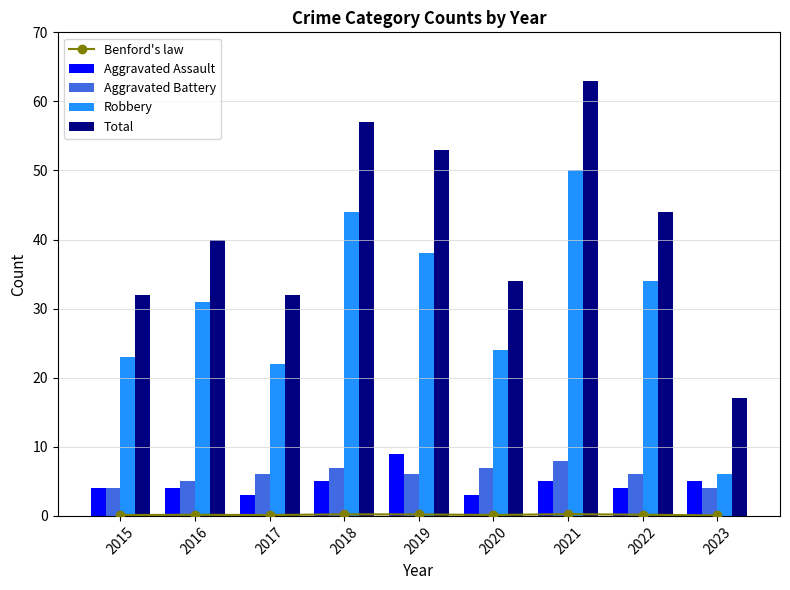

Reading right to left, extract all data points from this chart.

Benford's law: 2023=0.1	2022=0.2	2021=0.2	2020=0.1	2019=0.2	2018=0.2	2017=0.1	2016=0.2	2015=0.1
Aggravated Assault: 2023=5.0	2022=4.0	2021=5.0	2020=3.0	2019=9.0	2018=5.0	2017=3.0	2016=4.0	2015=4.0
Aggravated Battery: 2023=4.0	2022=6.0	2021=8.0	2020=7.0	2019=6.0	2018=7.0	2017=6.0	2016=5.0	2015=4.0
Robbery: 2023=6.0	2022=34.0	2021=50.0	2020=24.0	2019=38.0	2018=44.0	2017=22.0	2016=31.0	2015=23.0
Total: 2023=17.0	2022=44.0	2021=63.0	2020=34.0	2019=53.0	2018=57.0	2017=32.0	2016=40.0	2015=32.0